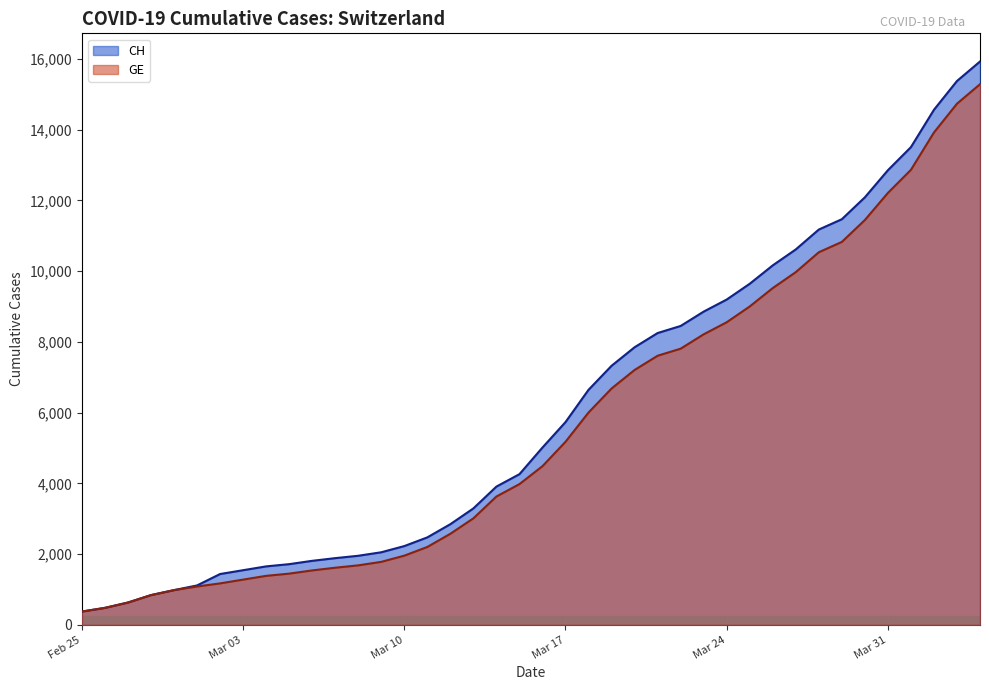

The value of CH at Mar 31 is 3326. True or false?

False